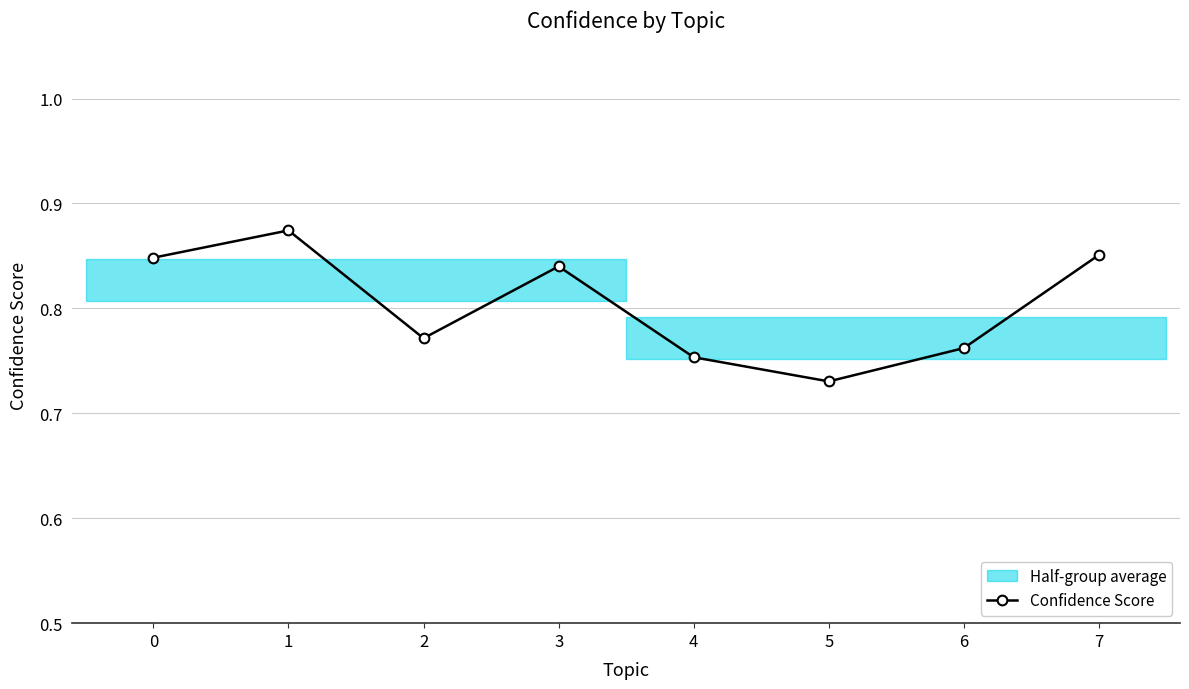

Reading left to right, transcribe all the data shown in this chart.

0.8	0.9	0.8	0.8	0.8	0.7	0.8	0.9